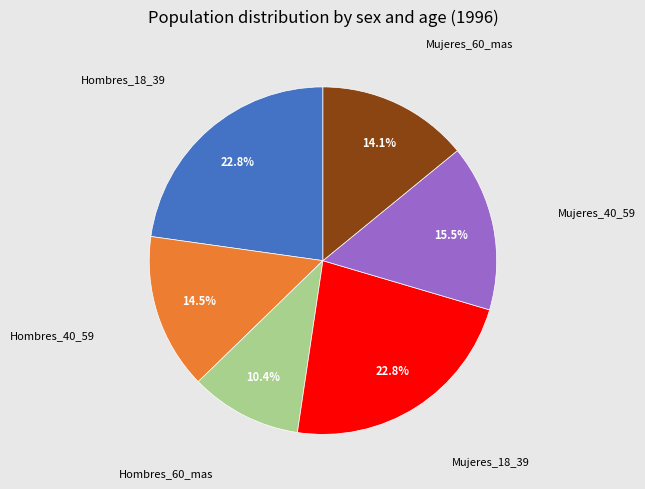

Is there any slice that represents more than half of the pie?

No